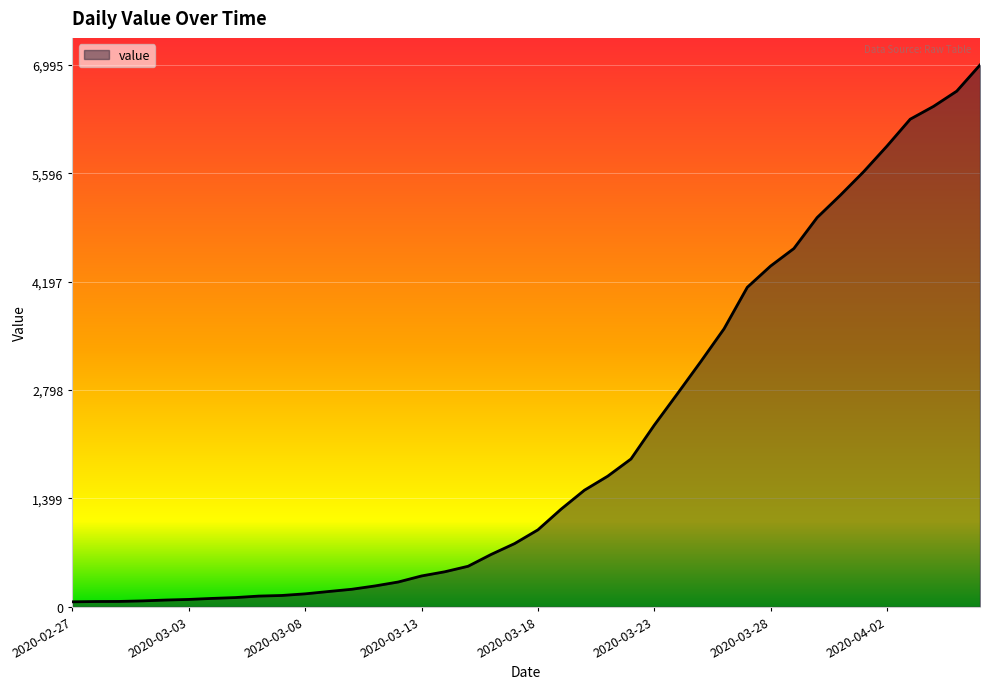

Reading left to right, list all the values displayed in this chart.

64	68	69	76	87	95	108	119	138	146	167	197	226	269	320	398	452	523	677	816	993	1261	1505	1686	1908	2344	2752	3165	3589	4125	4399	4625	5025	5314	5617	5947	6295	6460	6657	6995